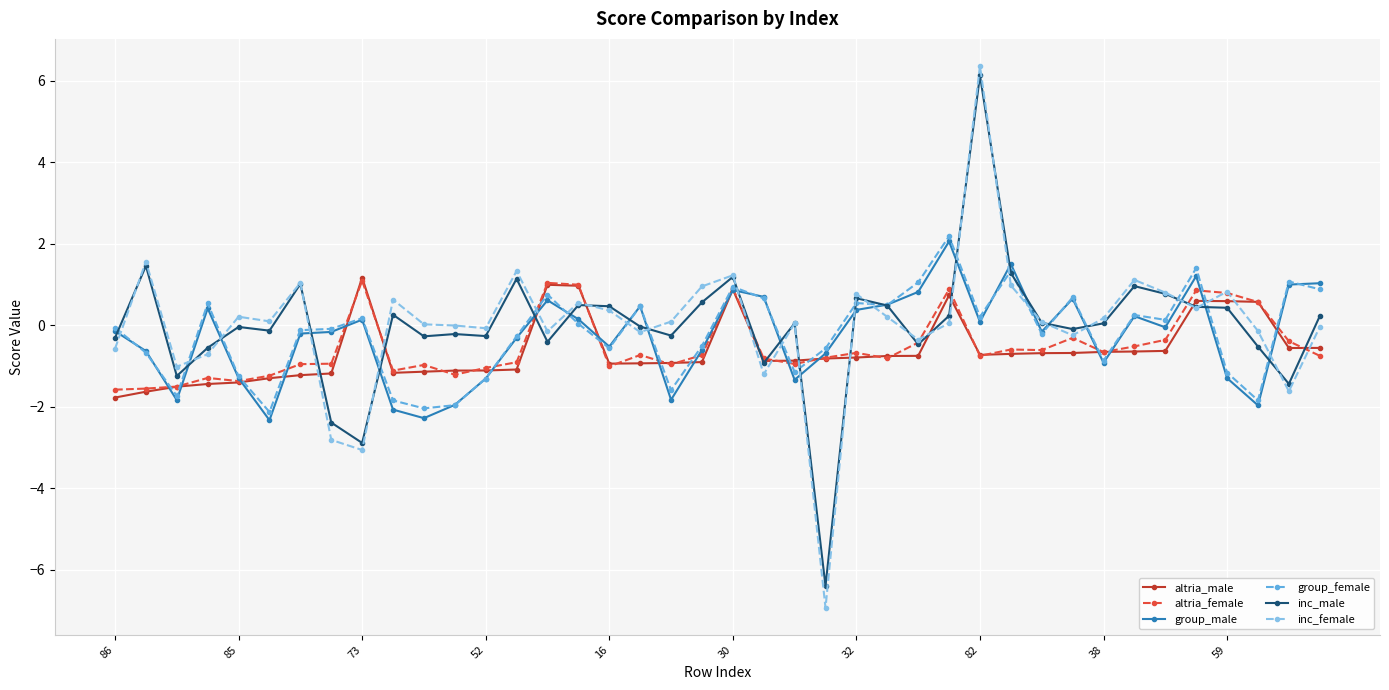

At how many categories does at least one series exceed -5?

40